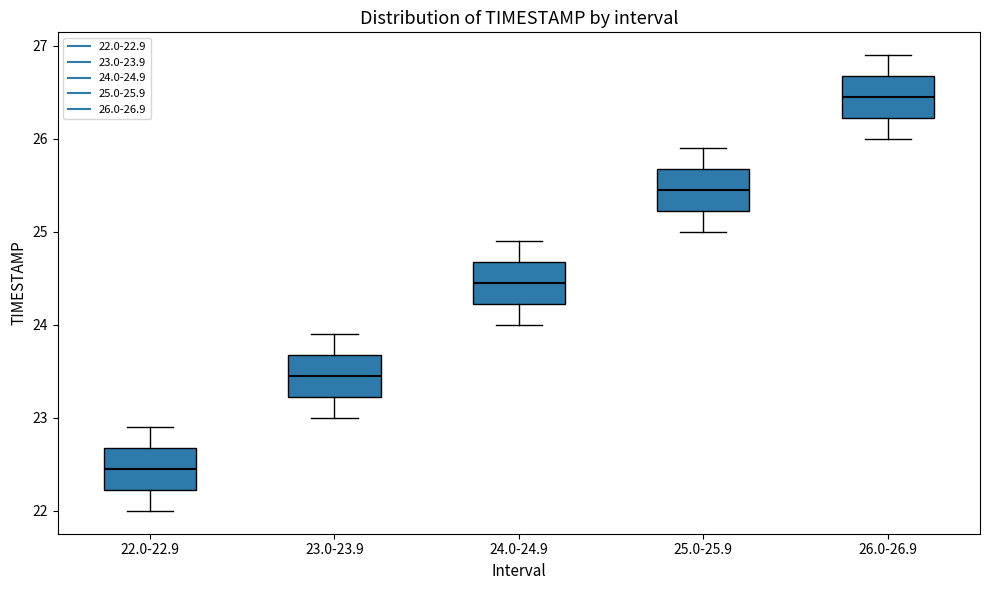

Reading left to right, read every box against the y-axis: the position of its median line, the range the box covers, and the ends of its whiskers. The values are not printed on the chart, so give them approximately, as read against the axis.

22.0-22.9: median 22.5, box 22.2 to 22.7, whiskers 22.0 to 22.9
23.0-23.9: median 23.5, box 23.2 to 23.7, whiskers 23.0 to 23.9
24.0-24.9: median 24.5, box 24.2 to 24.7, whiskers 24.0 to 24.9
25.0-25.9: median 25.5, box 25.2 to 25.7, whiskers 25.0 to 25.9
26.0-26.9: median 26.5, box 26.2 to 26.7, whiskers 26.0 to 26.9